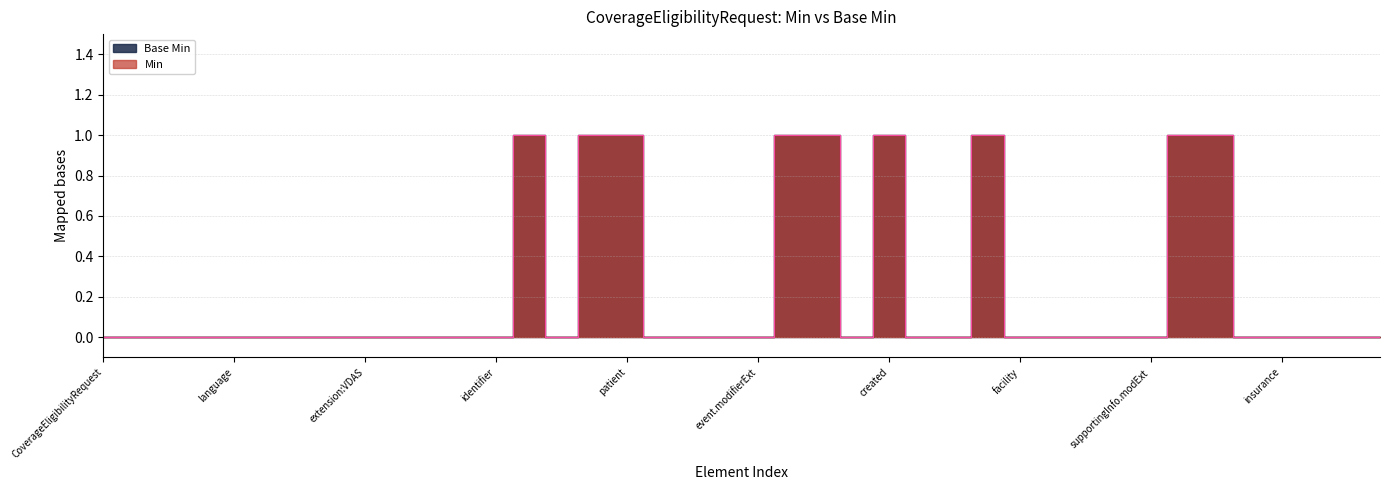

What is the difference between the second highest and minimum values in the Base Min series?

1